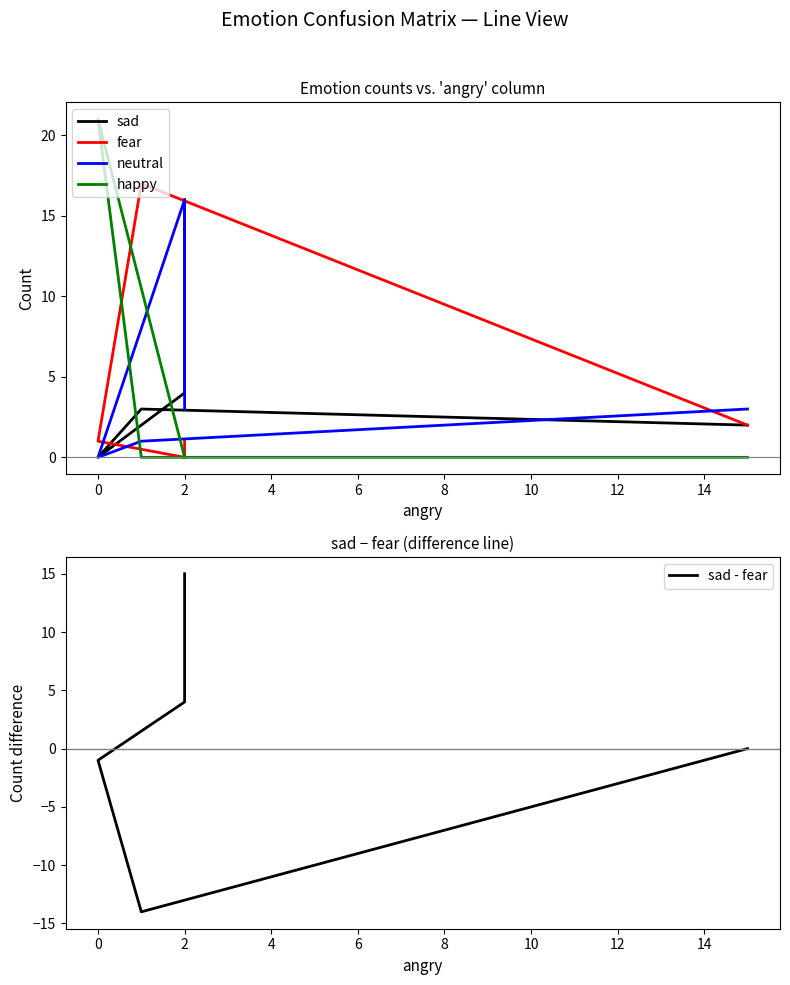

After their last crossing, which series has the higher values: happy or neutral?

neutral